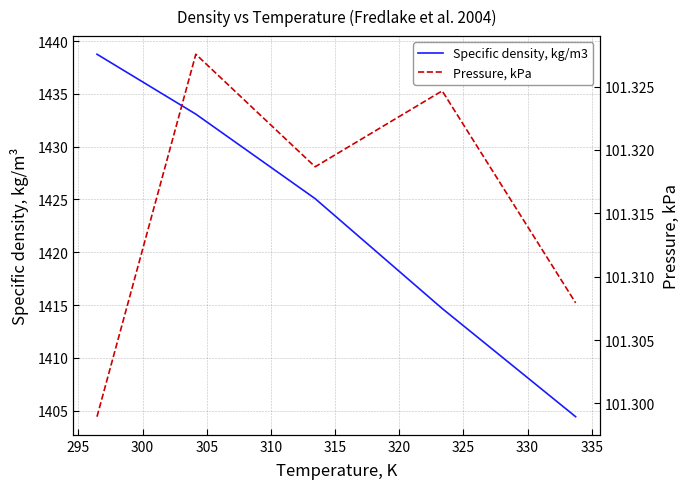

True or false: Pressure, kPa and Specific density, kg/m3 cross at least once.

False